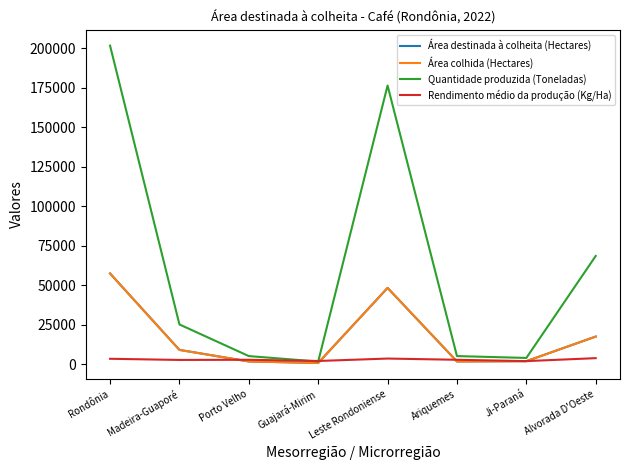

At which label does Área destinada à colheita (Hectares) reach its peak?

Rondônia